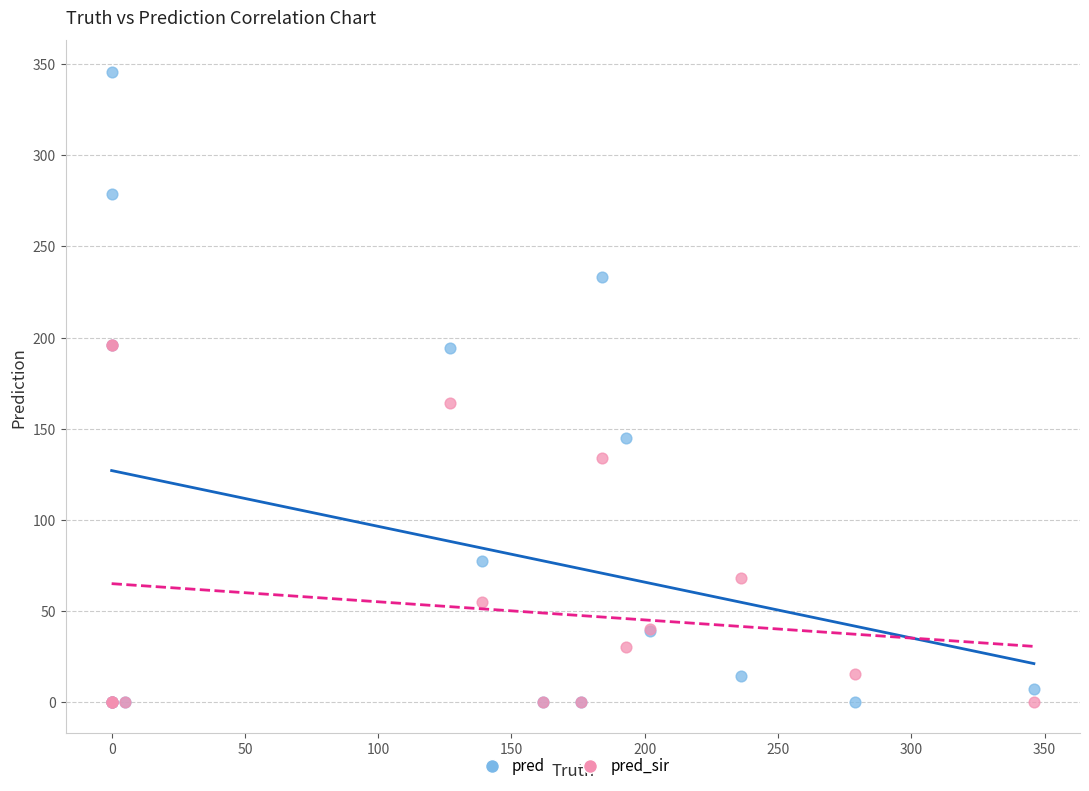

In the pred series, what Y value is closest to 173?

194